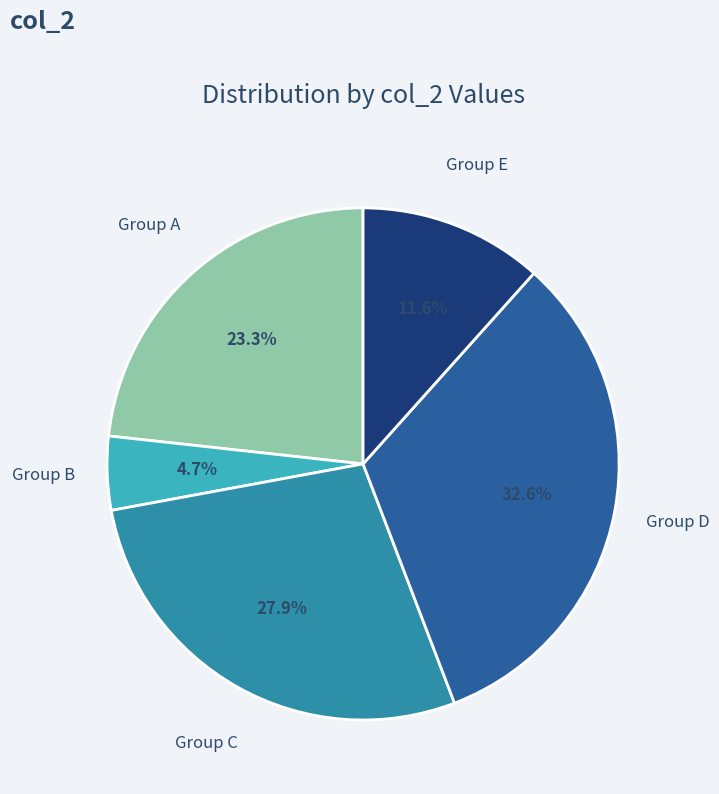

Is there a majority slice in this chart?

No